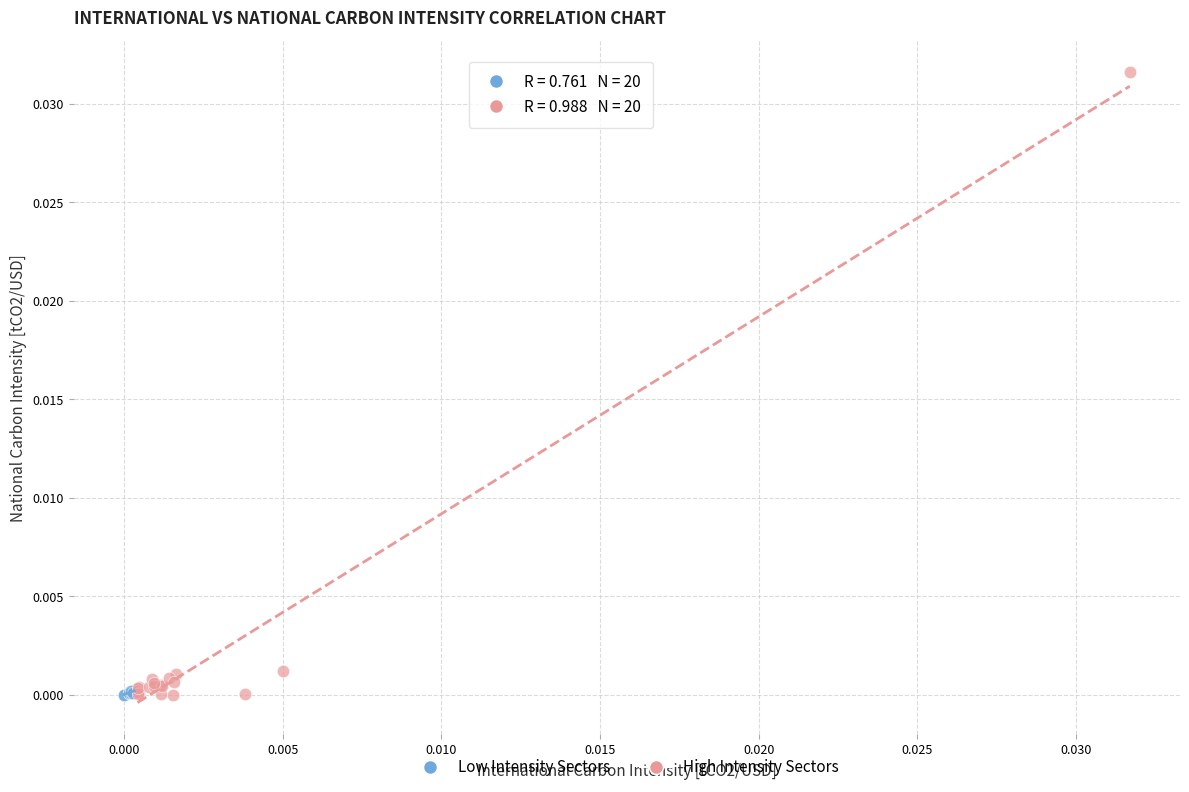

Which series contains the highest Y value?

High Intensity Sectors